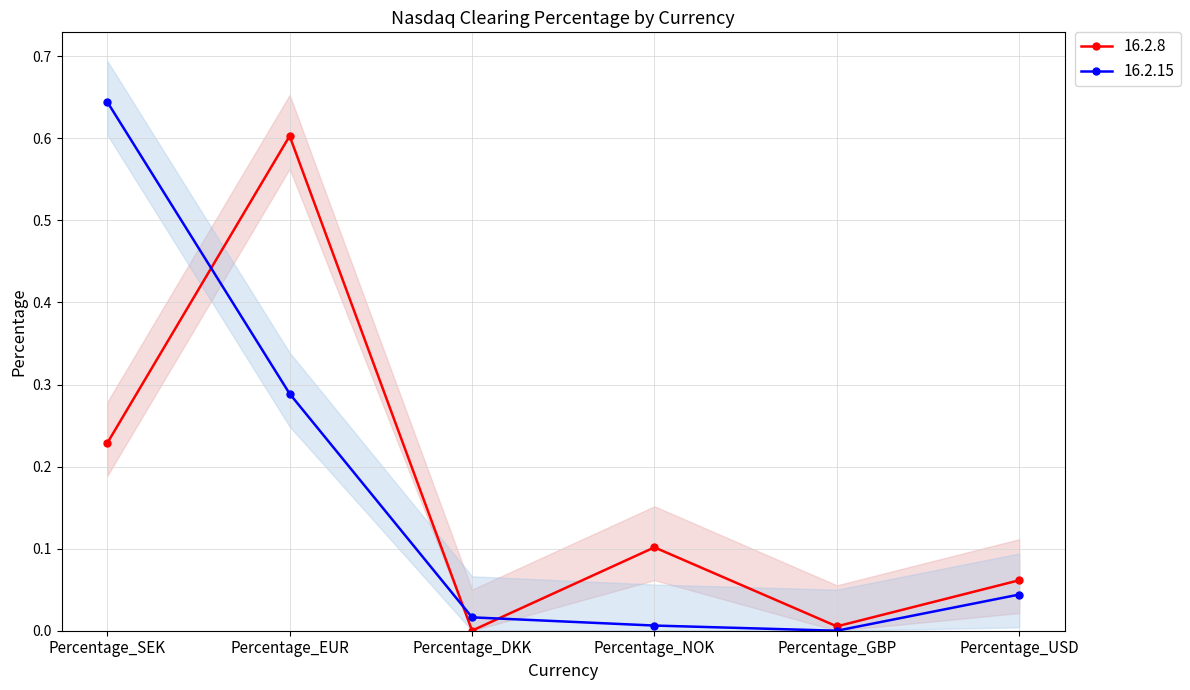

The value of 16.2.8 at Percentage_NOK is 0.0. True or false?

False